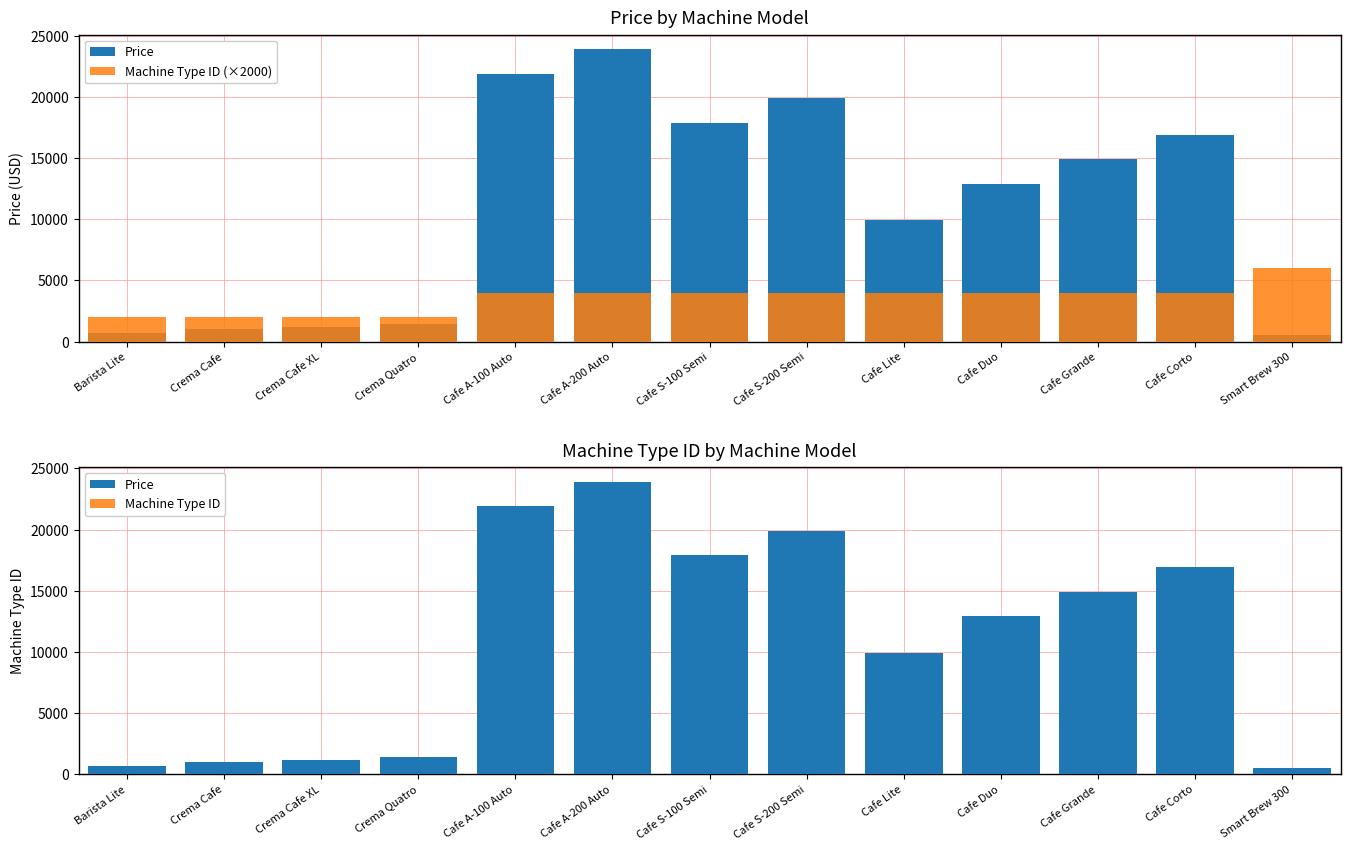

Rank the series at Cafe S-200 Semi from highest to lowest value.

Price, Machine Type ID (×2000), Machine Type ID